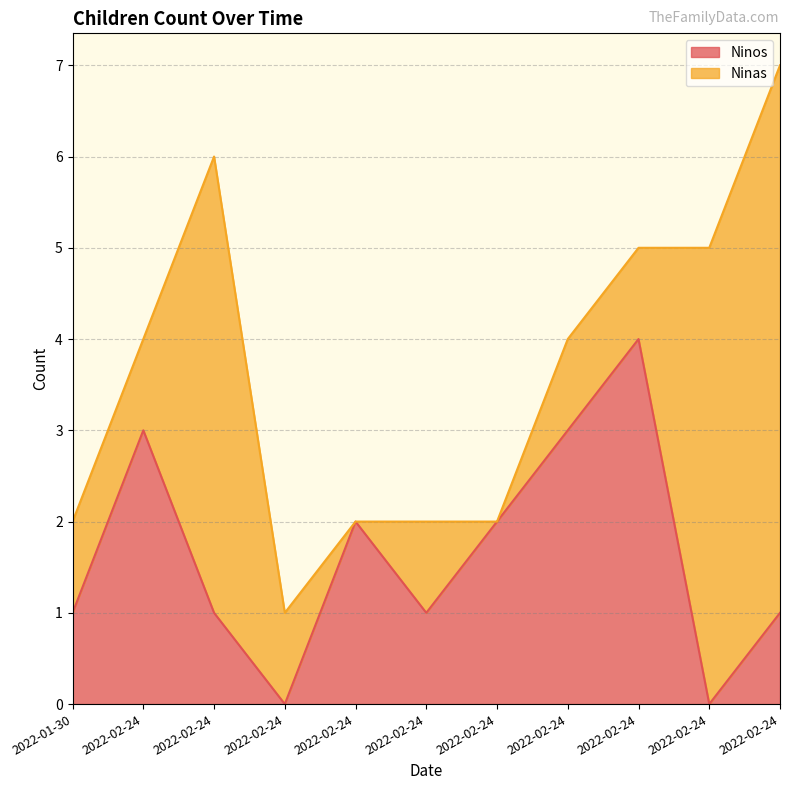

What is the change in value from 2022-02-24 to 2022-02-24?

+1